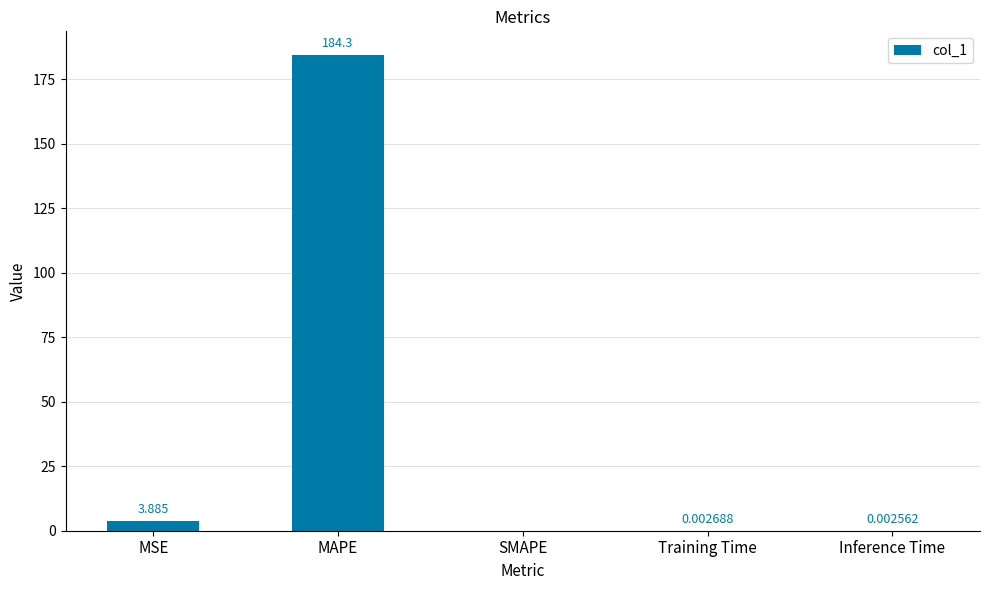

Count the number of categories in the chart.

5